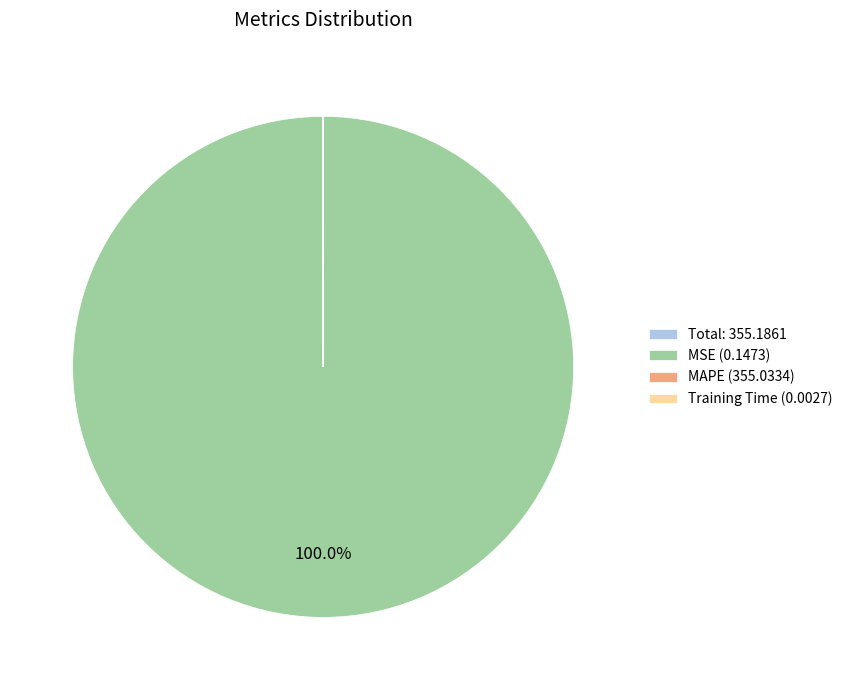

To the nearest percent, what is the average slice percentage?

25%